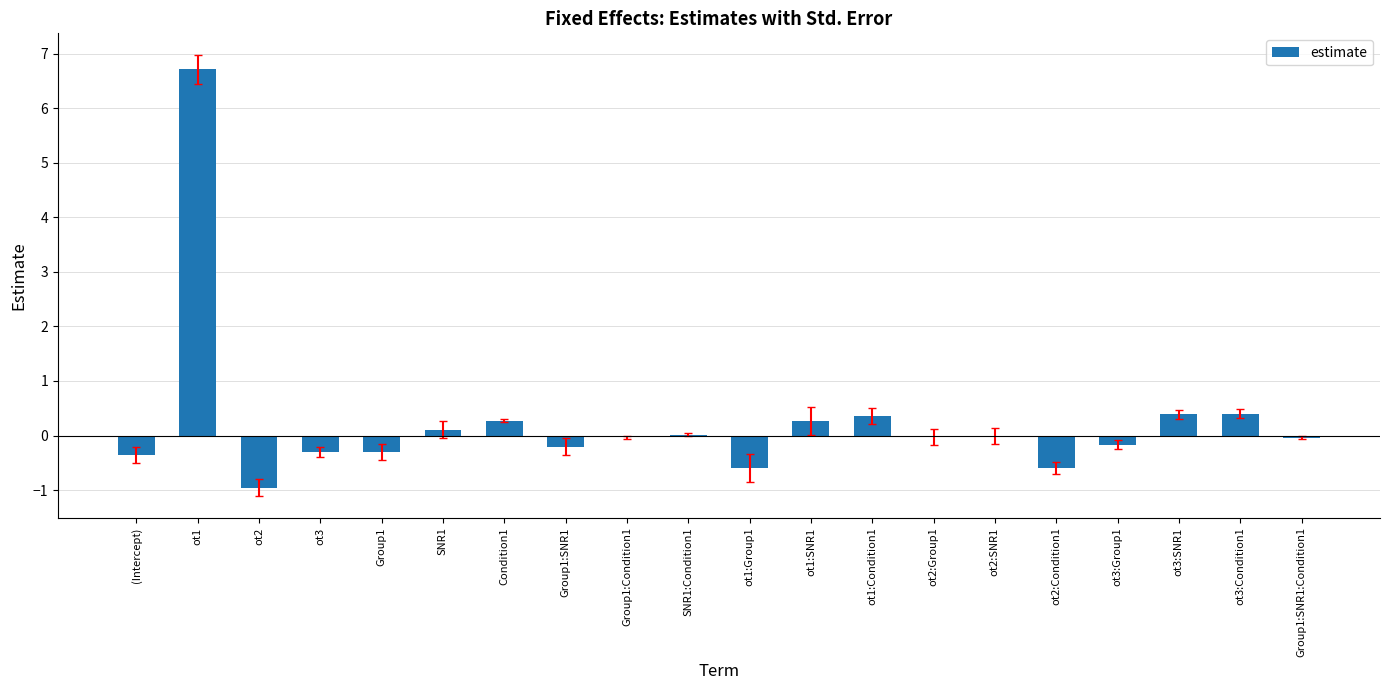

What is the sum of the values at Condition1 and ot1:Group1?

-0.3